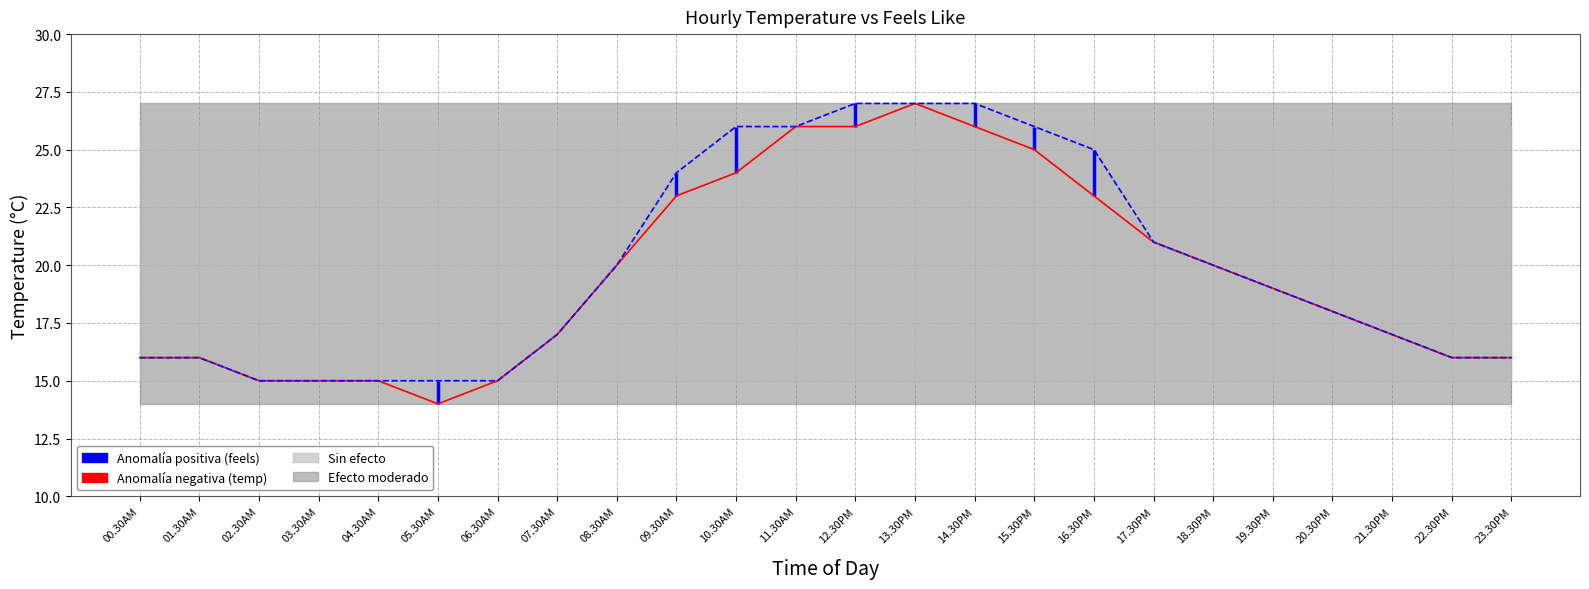

What is the value of the temperature point at the 24th from the left?

16